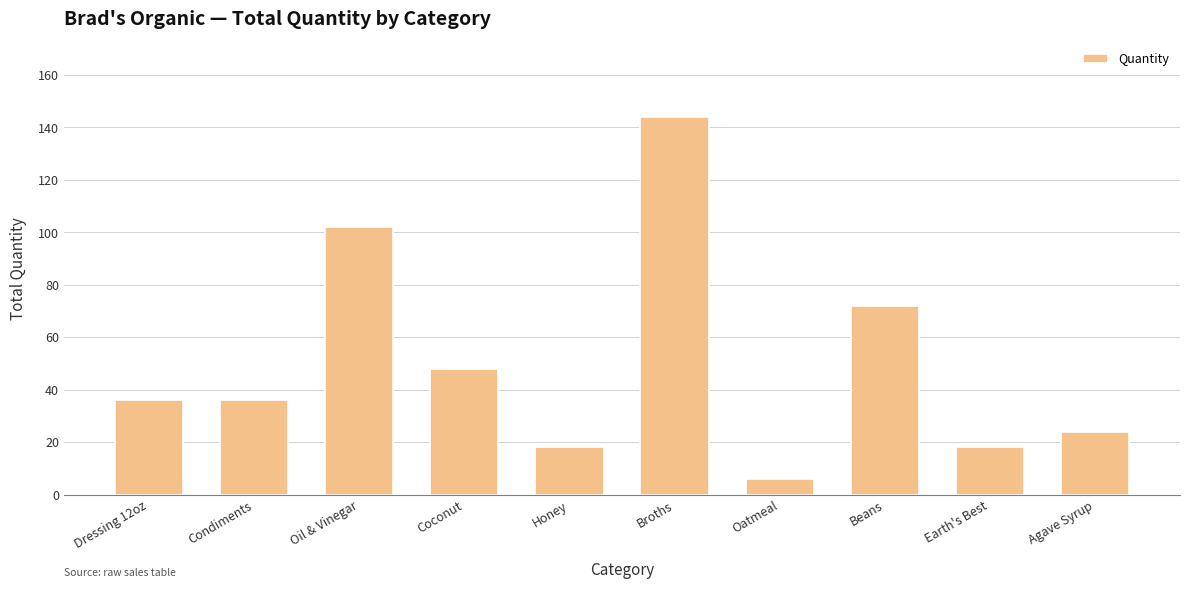

Which has a higher value, Coconut or Condiments?

Coconut